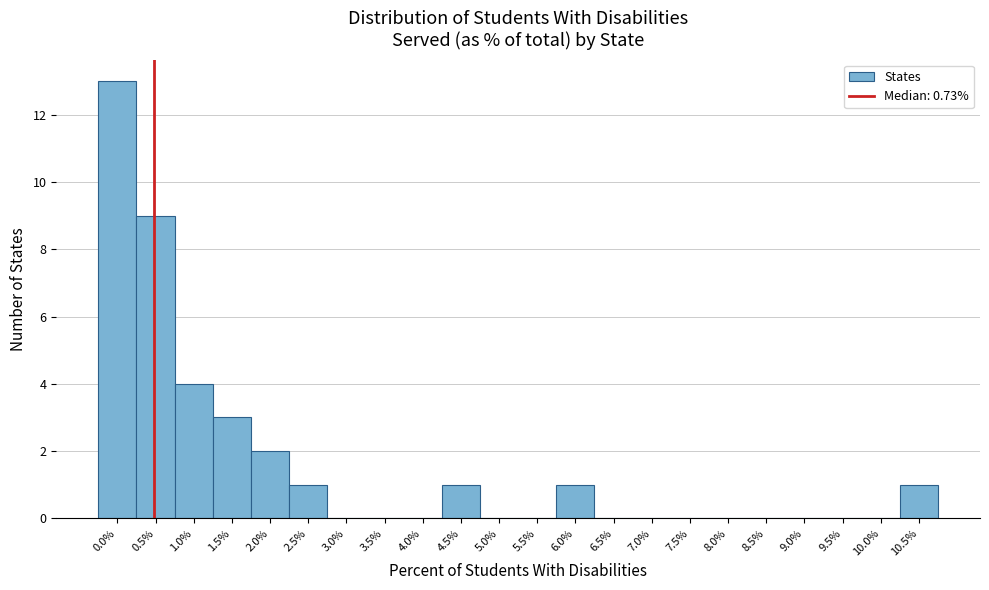

Reading left to right, transcribe all the data shown in this chart.

0.0%=13	0.5%=9	1.0%=4	1.5%=3	2.0%=2	2.5%=1	3.0%=0	3.5%=0	4.0%=0	4.5%=1	5.0%=0	5.5%=0	6.0%=1	6.5%=0	7.0%=0	7.5%=0	8.0%=0	8.5%=0	9.0%=0	9.5%=0	10.0%=0	10.5%=1